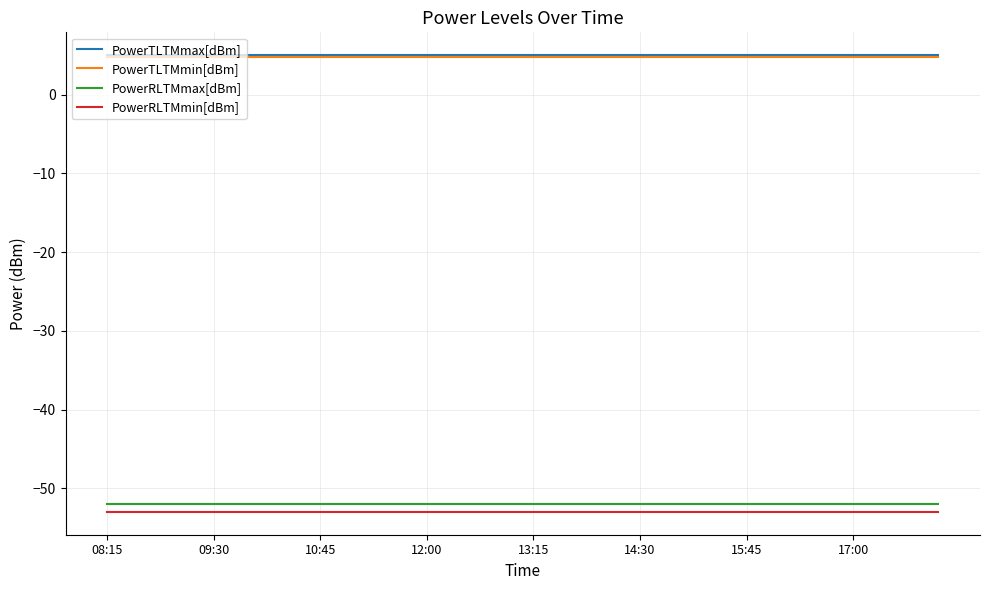

True or false: PowerRLTMmin[dBm] and PowerRLTMmax[dBm] cross at least once.

False